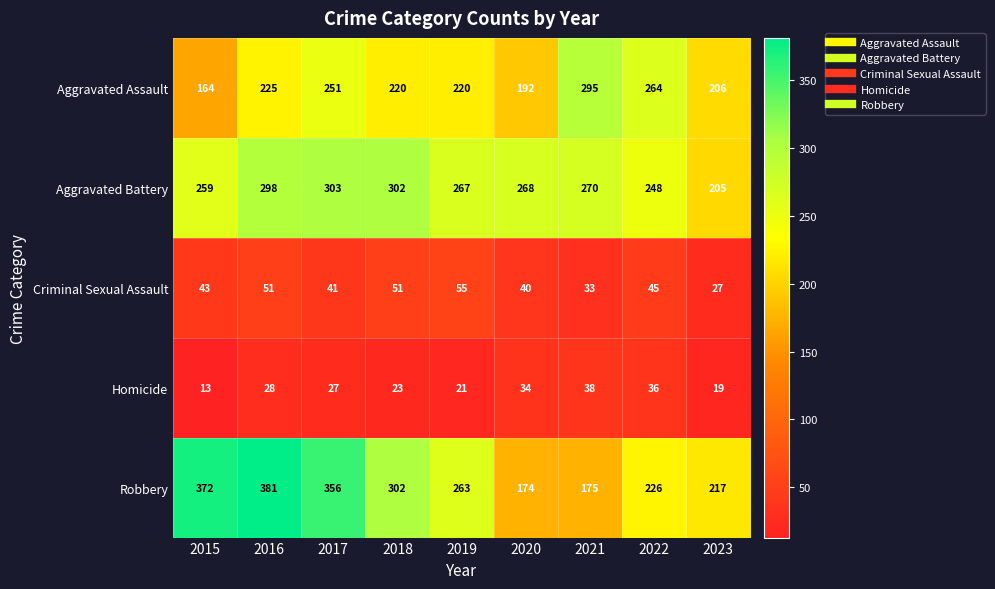

The value of Criminal Sexual Assault at 2021 is 11. True or false?

False